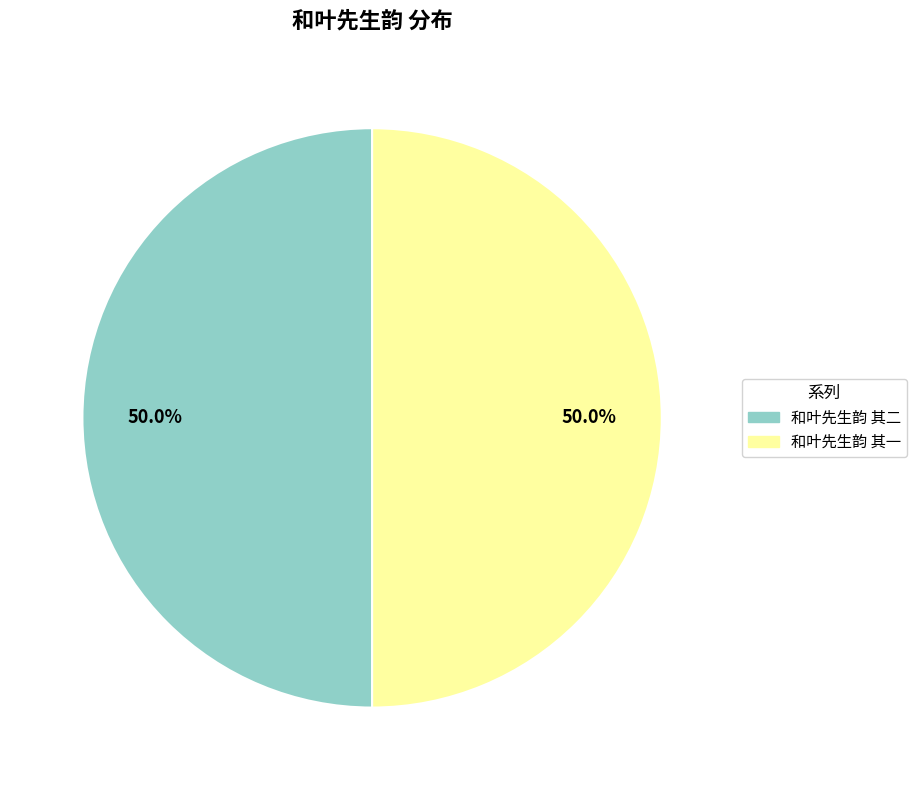

Count the number of slices in the pie.

2